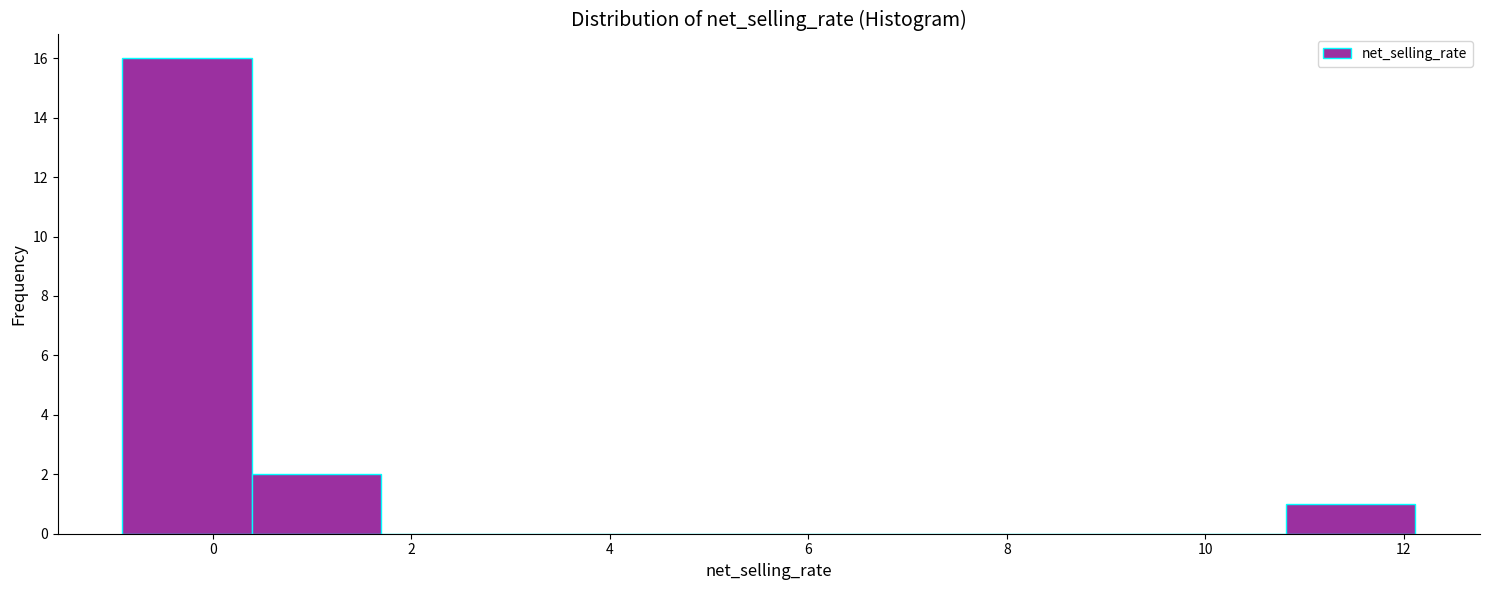

How tall is the bar that spans 10.8 to 12.2 on the x-axis? Neither the bar edges nor the heights are printed on the chart, so give them approximately, as read against the axes.

1